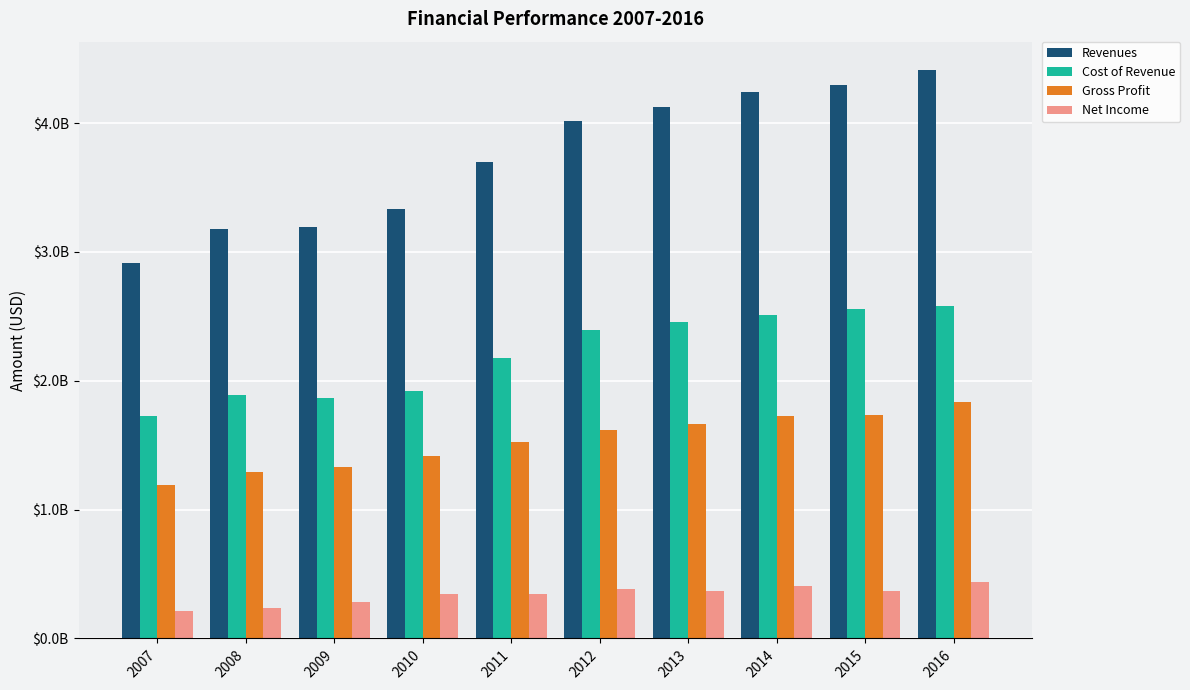

At which label does Revenues reach its peak?

2016